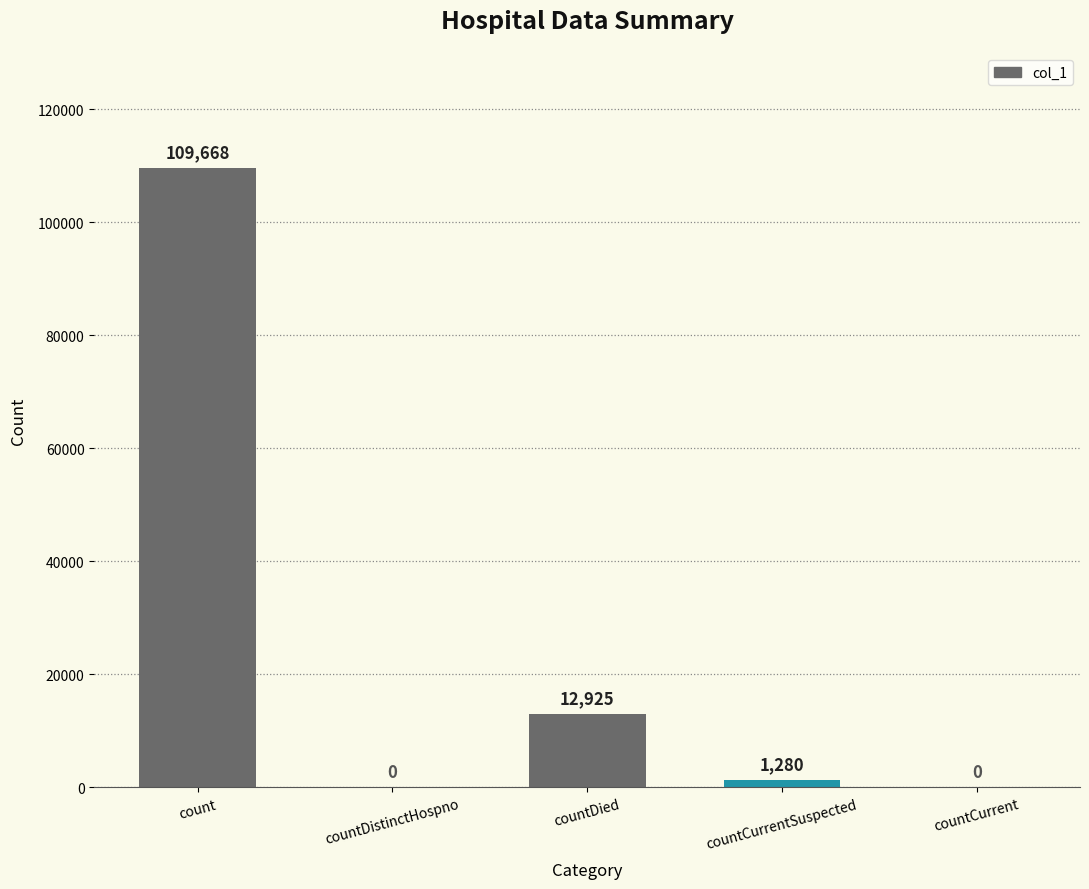

At which category does the chart reach its peak across all series?

count